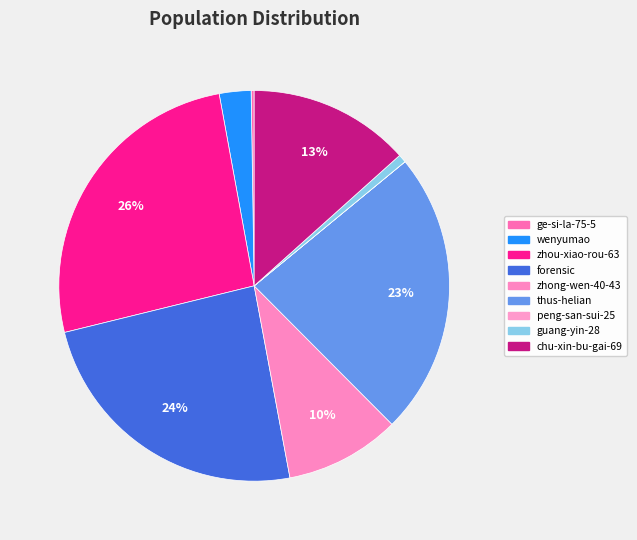

What is the ratio of the value at forensic to the value at peng-san-sui-25?

122670.0